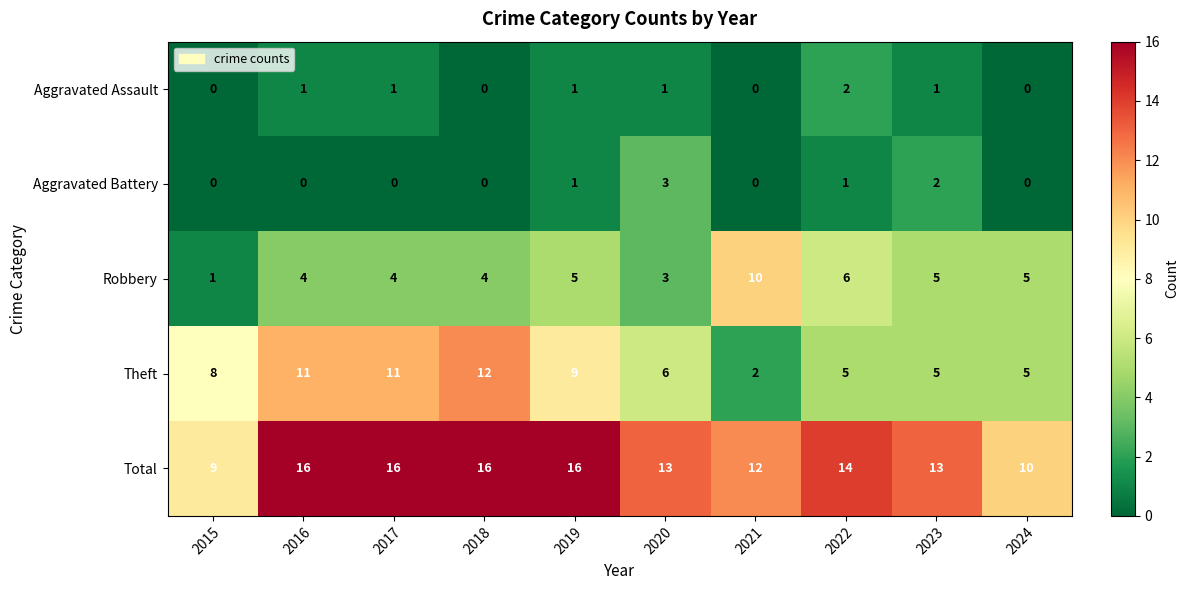

The value of Robbery at 2023 is 5. True or false?

True